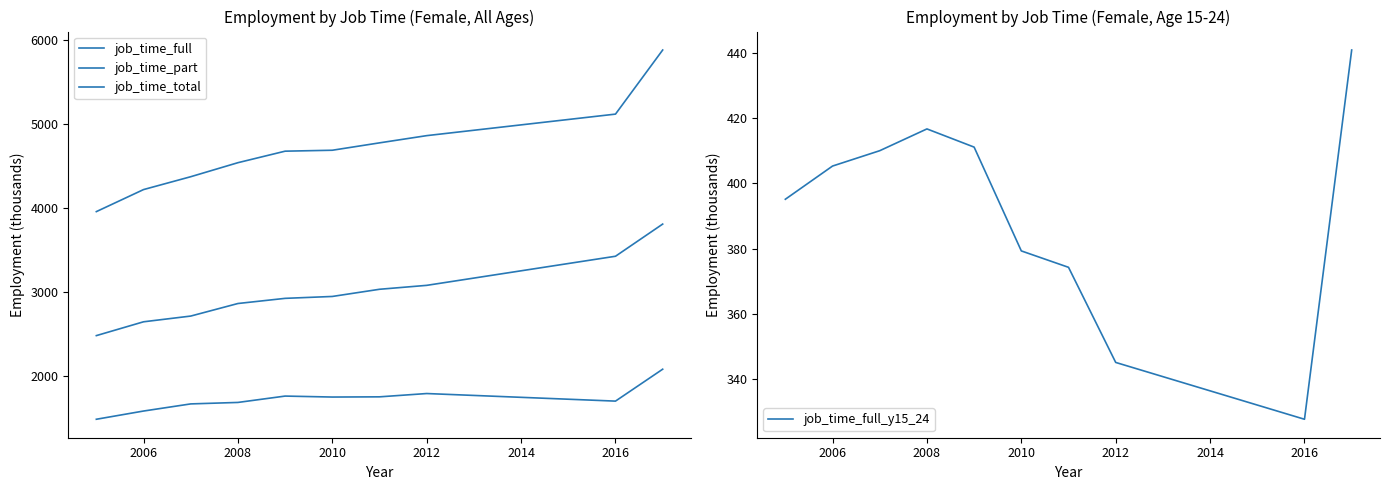

Is it true that job_time_full_y15_24 equals 416.7 at 2008?

True